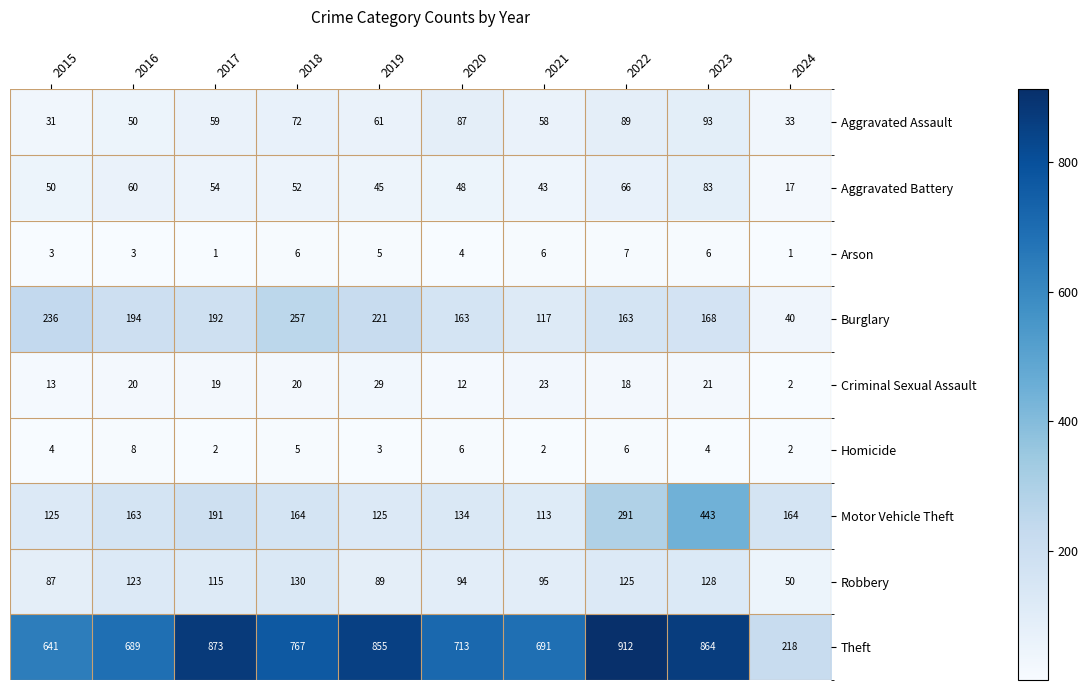

Which category has the lowest value in the Robbery series?

2024